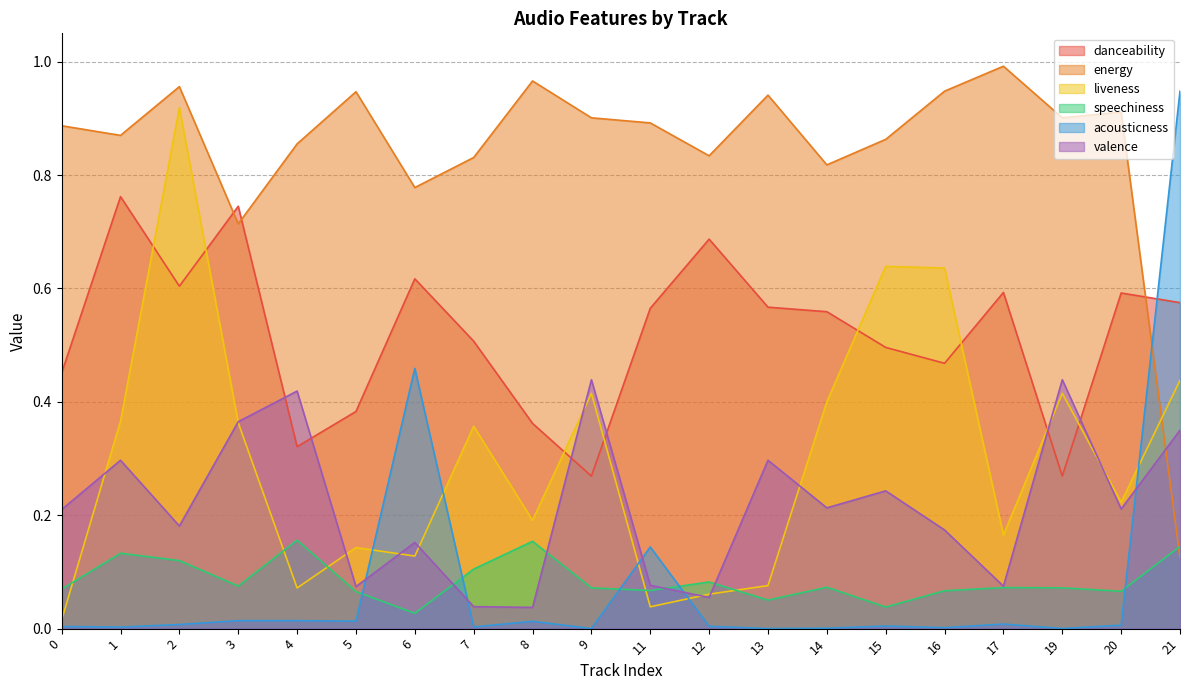

What is the greatest value displayed?

1.0